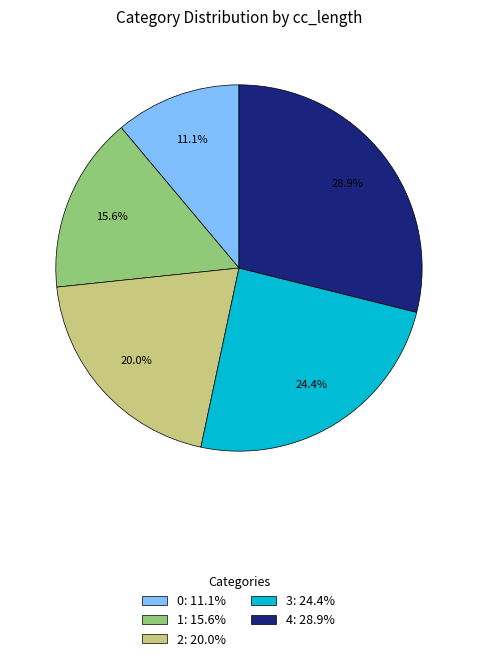

The 1 slice represents 16% of the pie. True or false?

True